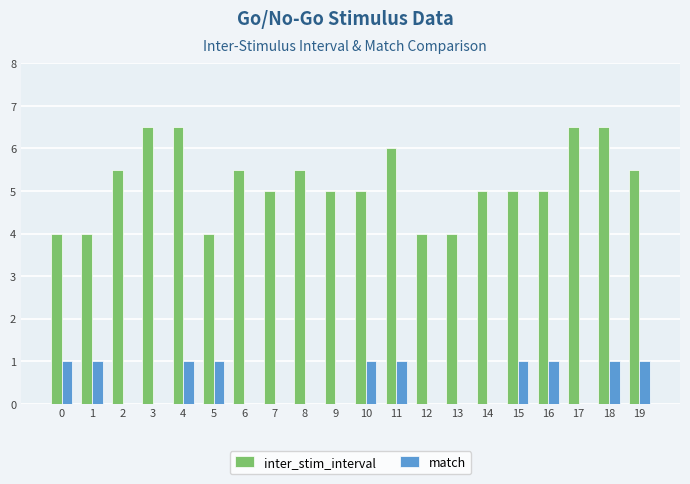

What is the greatest value displayed?

6.5